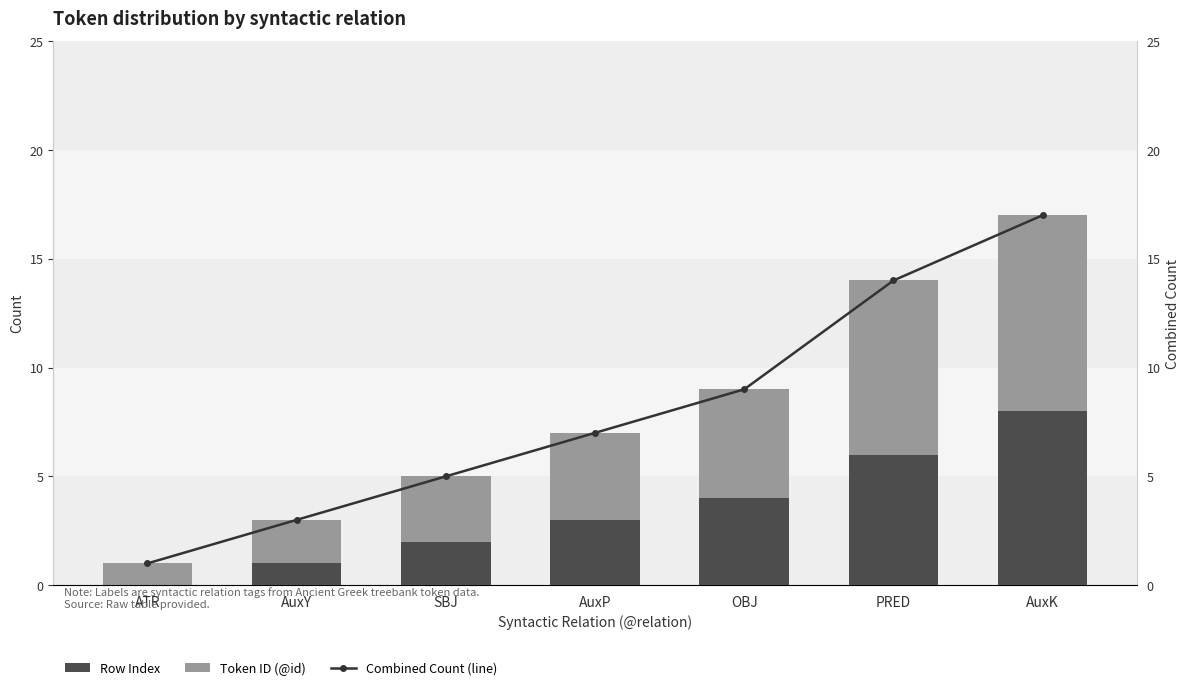

What is the label of the 6th bar from the right?

AuxY